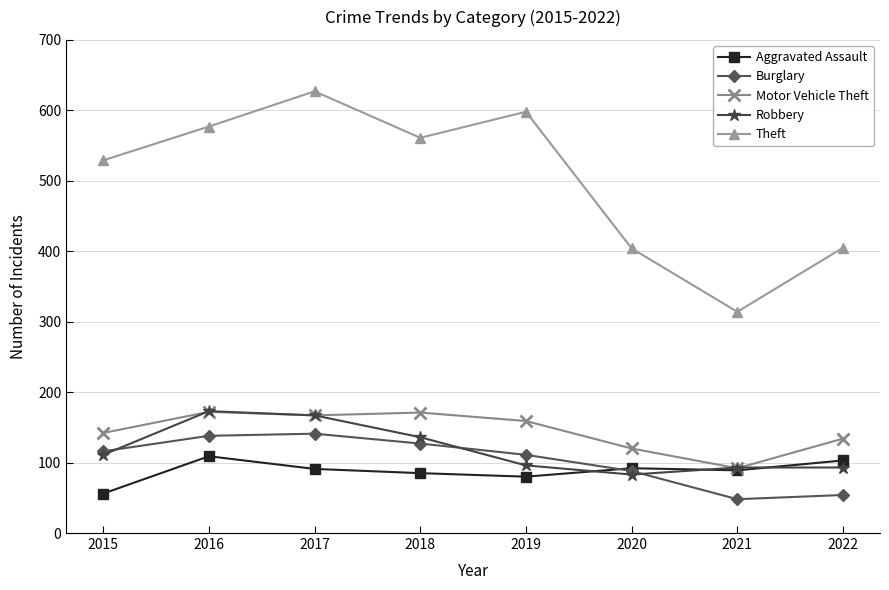

True or false: Theft and Burglary intersect in this chart.

False